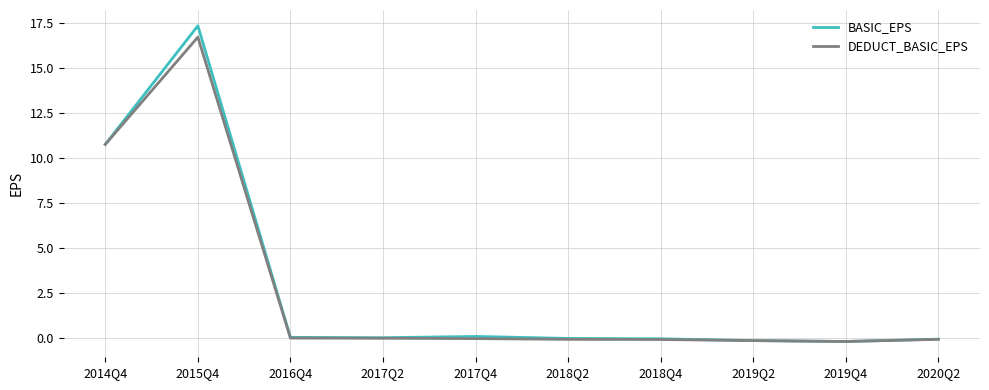

What is the maximum value for BASIC_EPS?

17.3